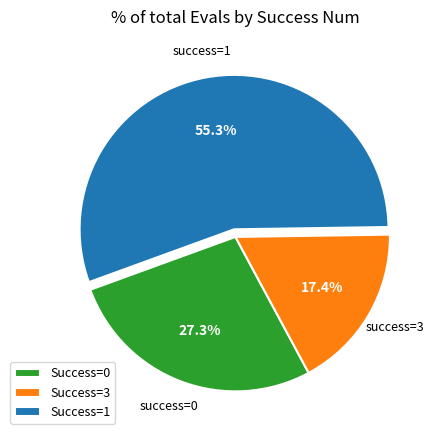

How many slices are in this pie chart?

3